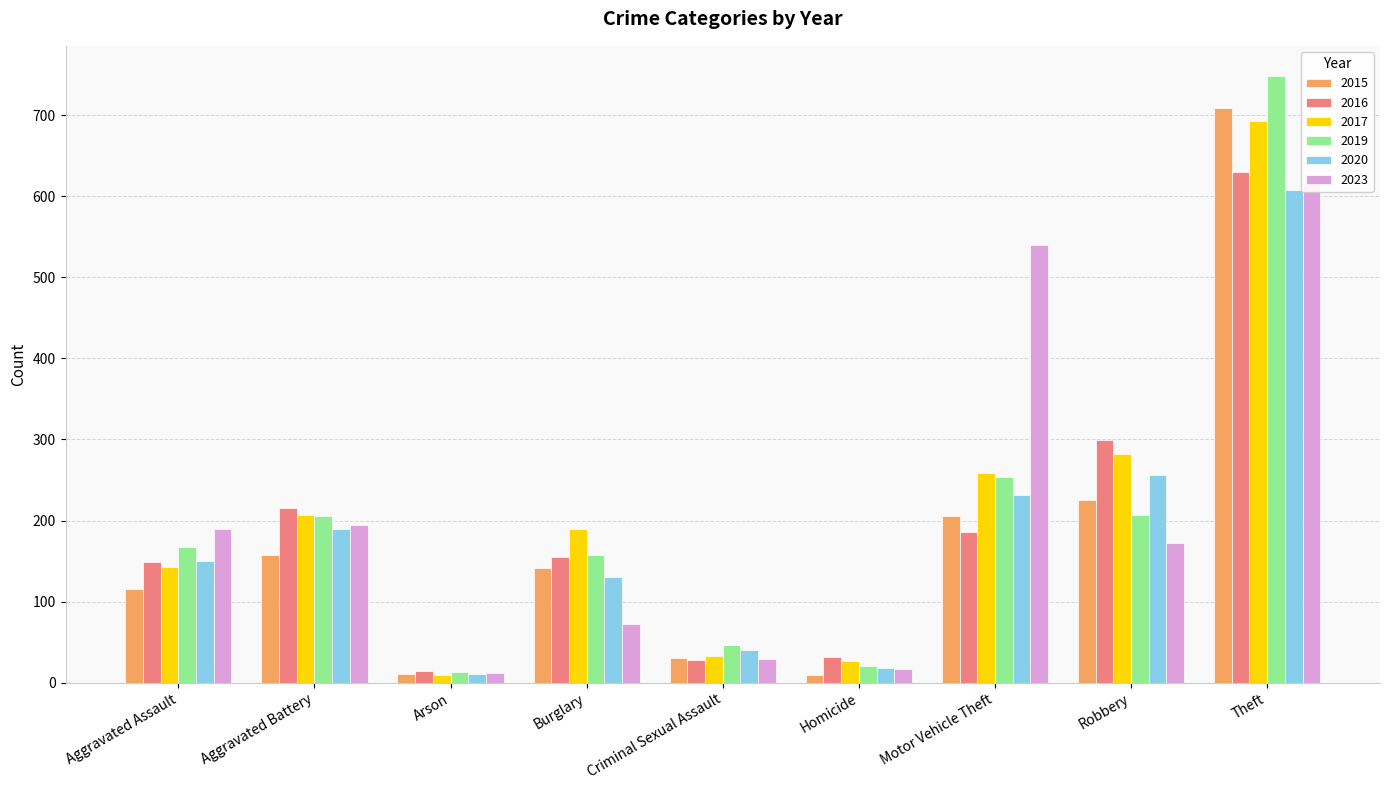

What is the difference between the highest and lowest values at Arson?

6